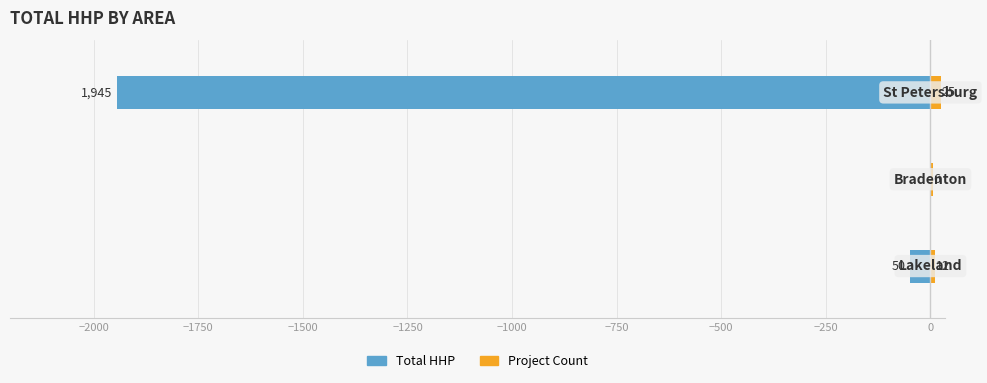

Reading left to right, what are all the values shown in this chart?

Total HHP: -50	0	-1945
Project Count: 12	6	25